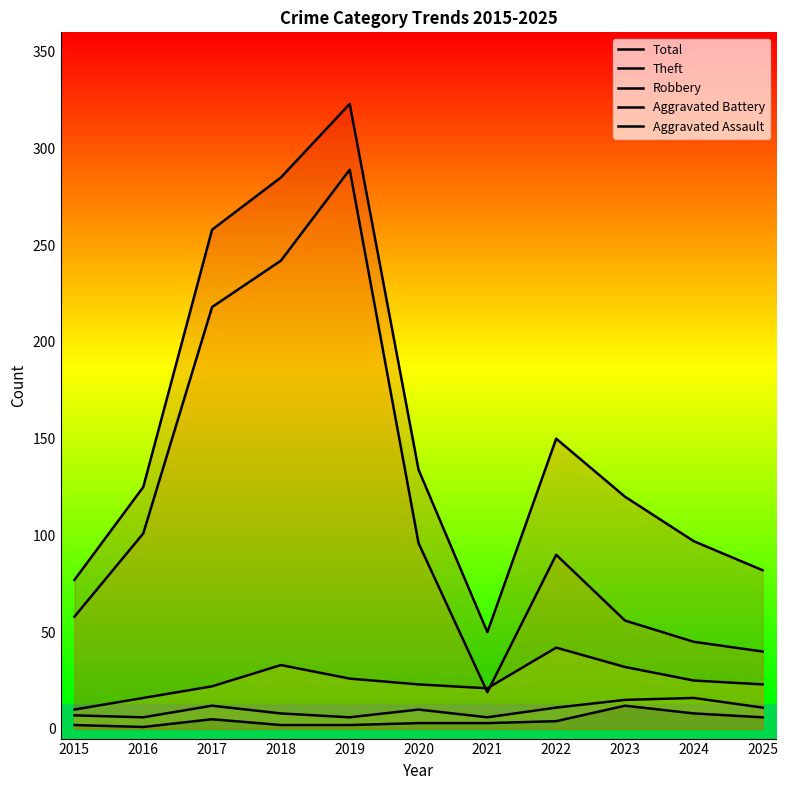

Reading left to right, transcribe all the data shown in this chart.

Total: 77	125	258	285	323	134	50	150	120	97	82
Theft: 58	101	218	242	289	96	19	90	56	45	40
Robbery: 10	16	22	33	26	23	21	42	32	25	23
Aggravated Battery: 7	6	12	8	6	10	6	11	15	16	11
Aggravated Assault: 2	1	5	2	2	3	3	4	12	8	6